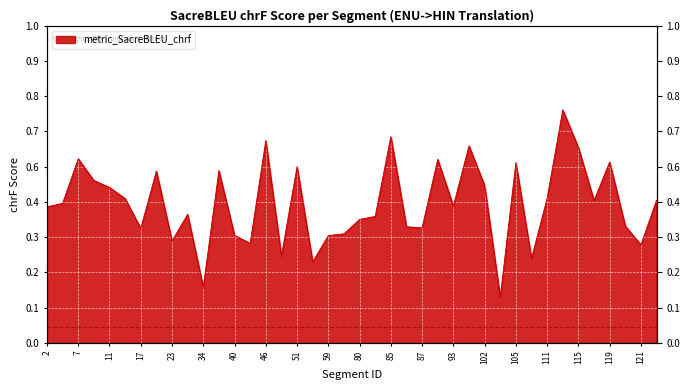

Reading left to right, extract all data points from this chart.

2=0.4	5=0.4	7=0.6	10=0.5	11=0.5	16=0.5	17=0.4	18=0.5	23=0.3	33=0.4	34=0.2	39=0.5	40=0.3	42=0.3	46=0.6	50=0.3	51=0.6	55=0.3	59=0.3	60=0.3	80=0.4	84=0.4	85=0.7	86=0.4	87=0.4	92=0.6	93=0.4	94=0.6	102=0.5	103=0.1	105=0.6	109=0.3	111=0.5	112=0.7	115=0.6	118=0.4	119=0.6	120=0.4	121=0.3	127=0.5